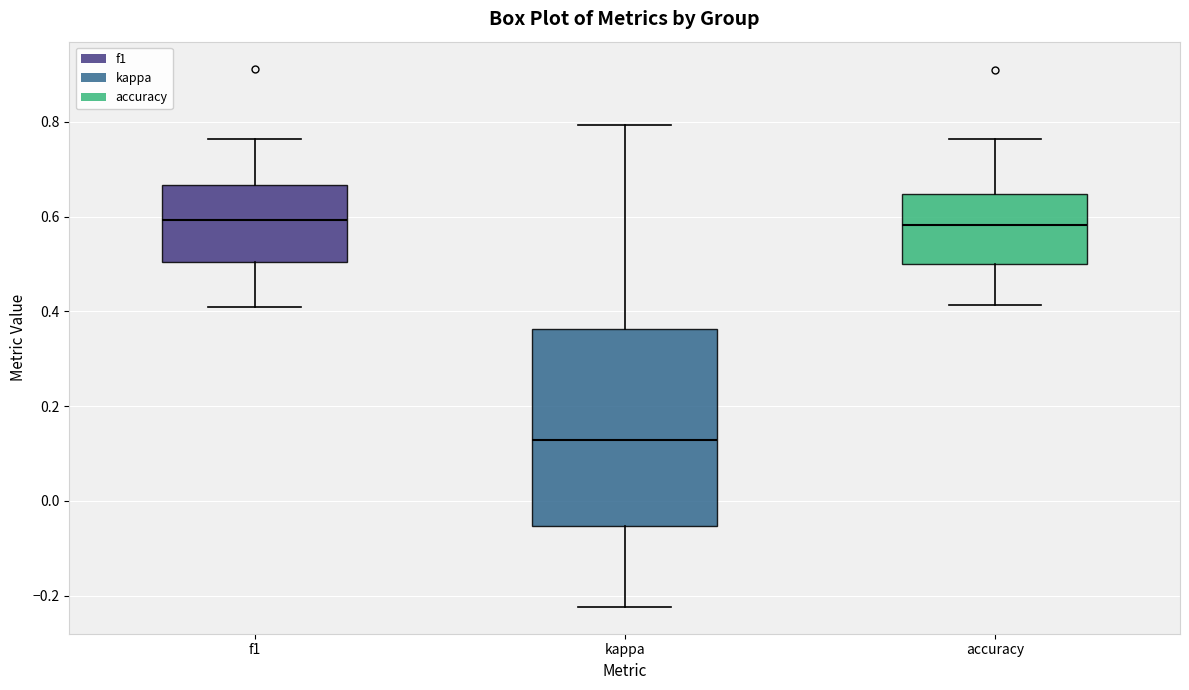

Reading left to right, read every box against the y-axis: the position of its median line, the range the box covers, and the ends of its whiskers. The values are not printed on the chart, so give them approximately, as read against the axis.

f1: median 0.60, box 0.50 to 0.66, whiskers 0.40 to 0.76
kappa: median 0.12, box -0.06 to 0.36, whiskers -0.22 to 0.80
accuracy: median 0.58, box 0.50 to 0.64, whiskers 0.42 to 0.76